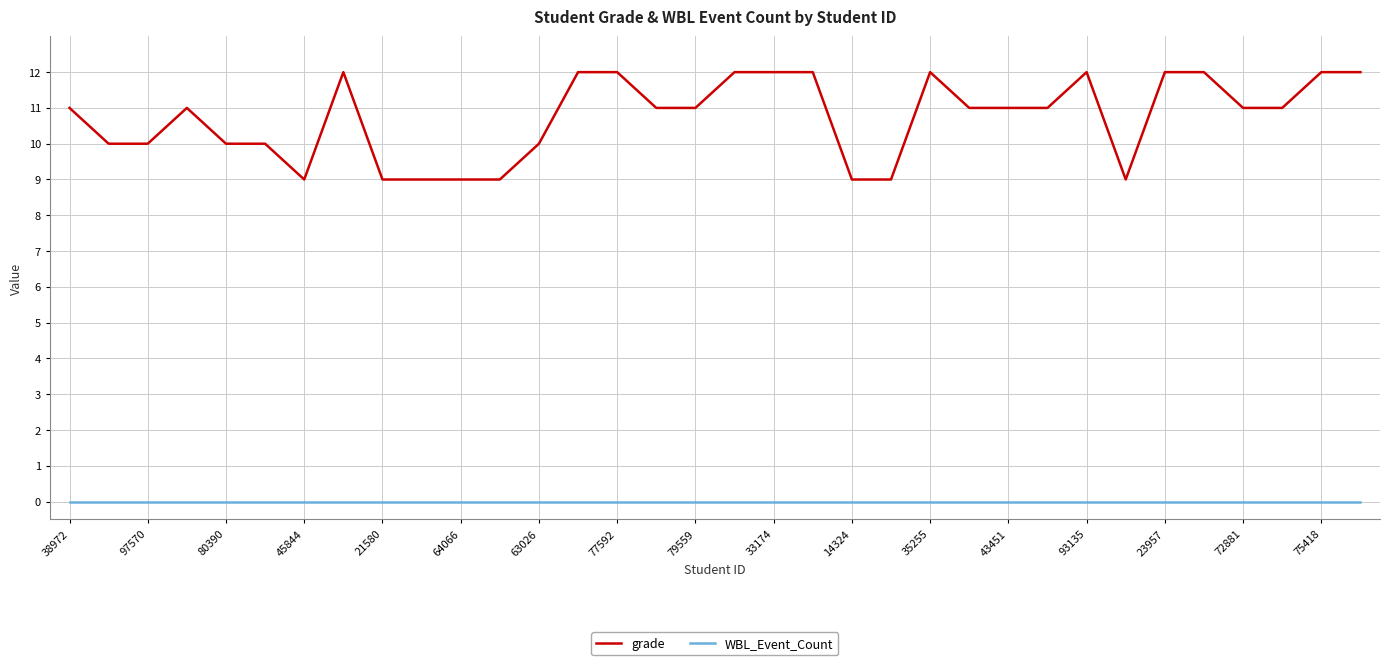

What is the greatest value displayed?

12